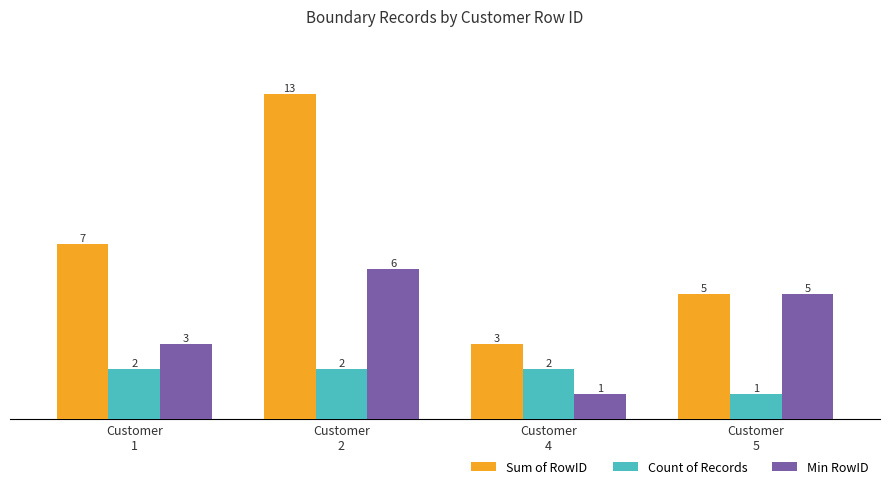

Reading right to left, extract all data points from this chart.

Sum of RowID: Customer
5=5	Customer
4=3	Customer
2=13	Customer
1=7
Count of Records: Customer
5=1	Customer
4=2	Customer
2=2	Customer
1=2
Min RowID: Customer
5=5	Customer
4=1	Customer
2=6	Customer
1=3